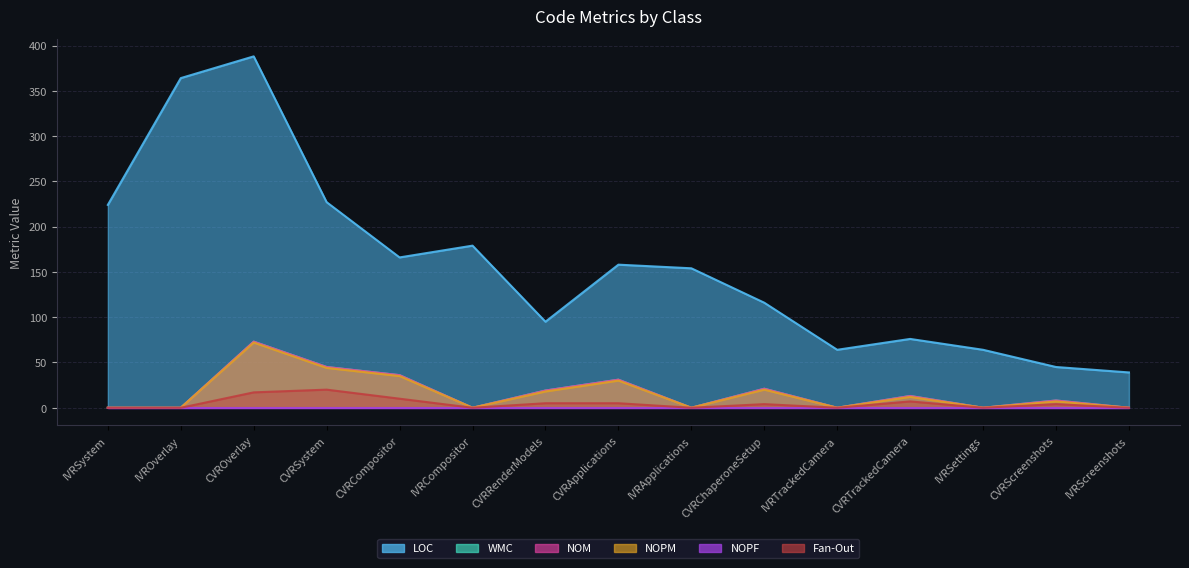

Which category has the lowest value across all series?

IVRSystem